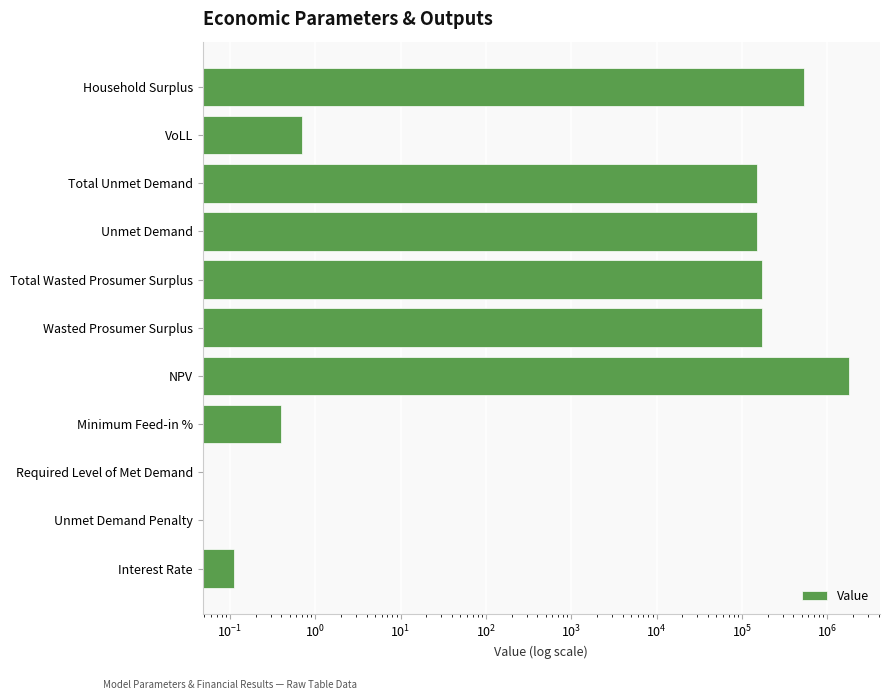

What is the average value?

272423.0